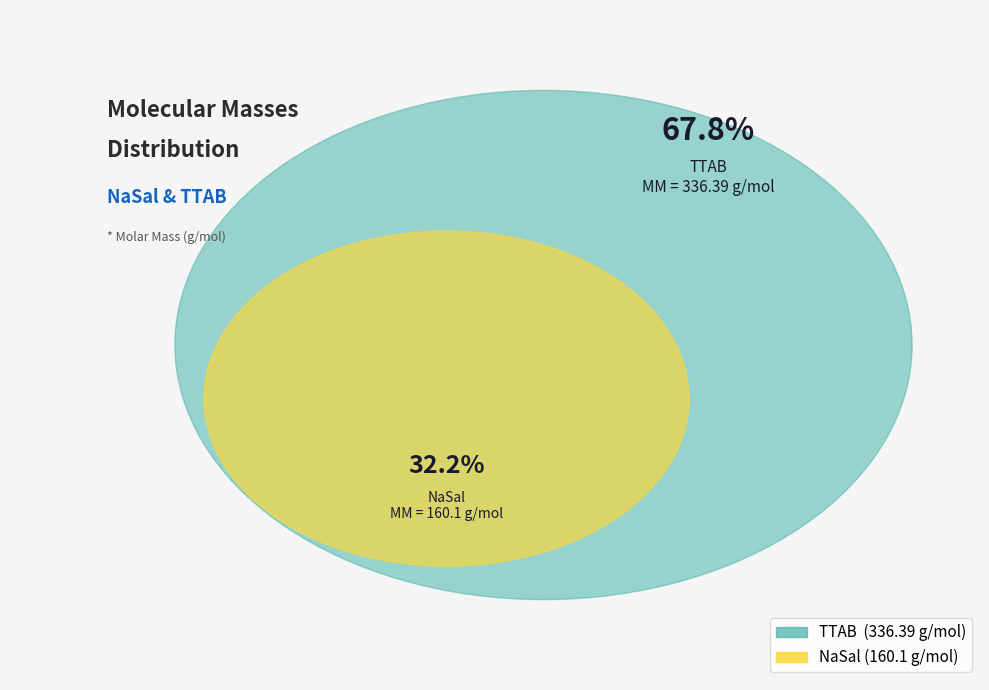

Which slice is the largest?

TTAB